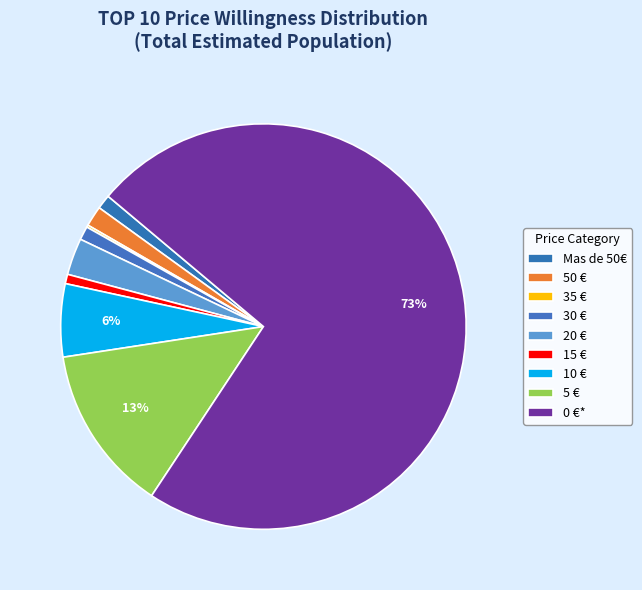

Does 50 € account for over 50% of the chart?

No